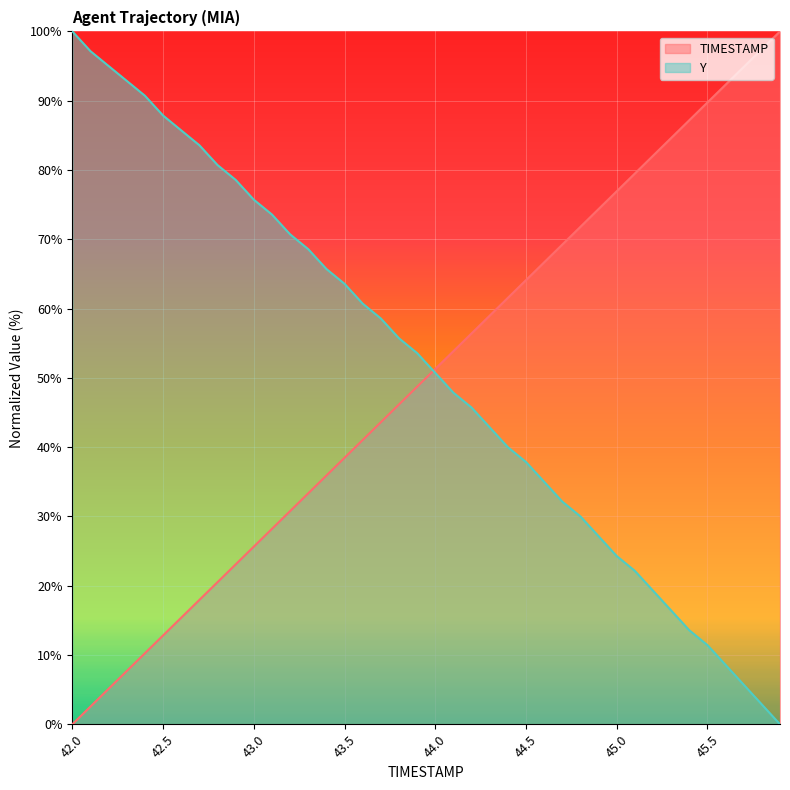

At how many categories does at least one series exceed 90?

9